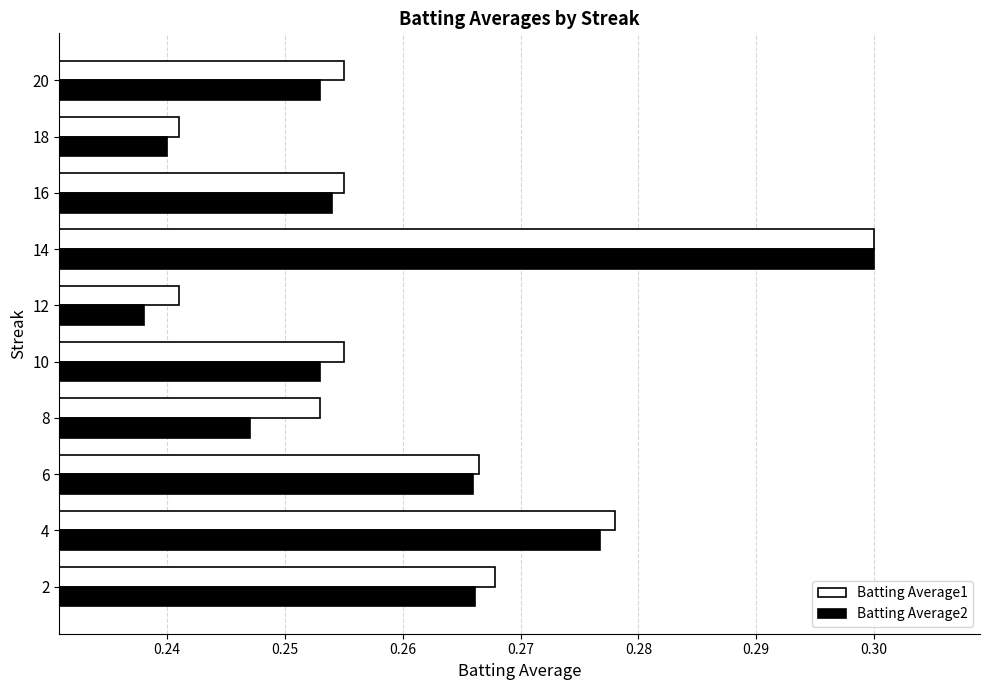

Count the Batting Average2 values in the range 0 to 1.

10